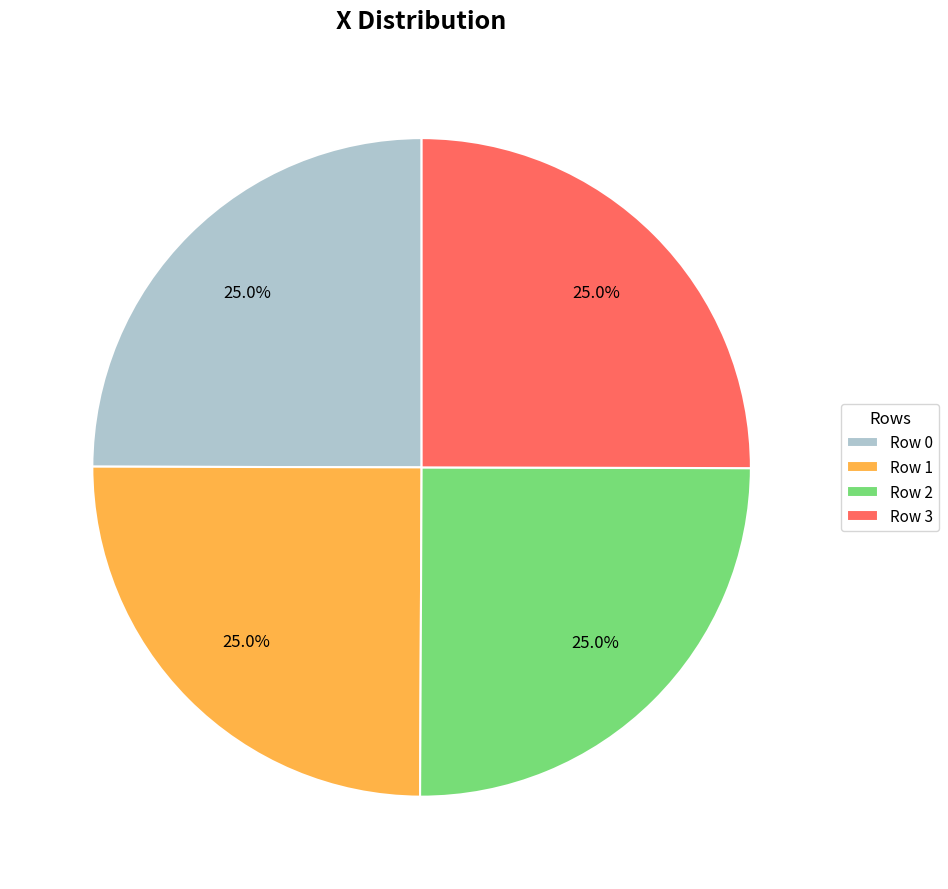

Is there a majority slice in this chart?

No